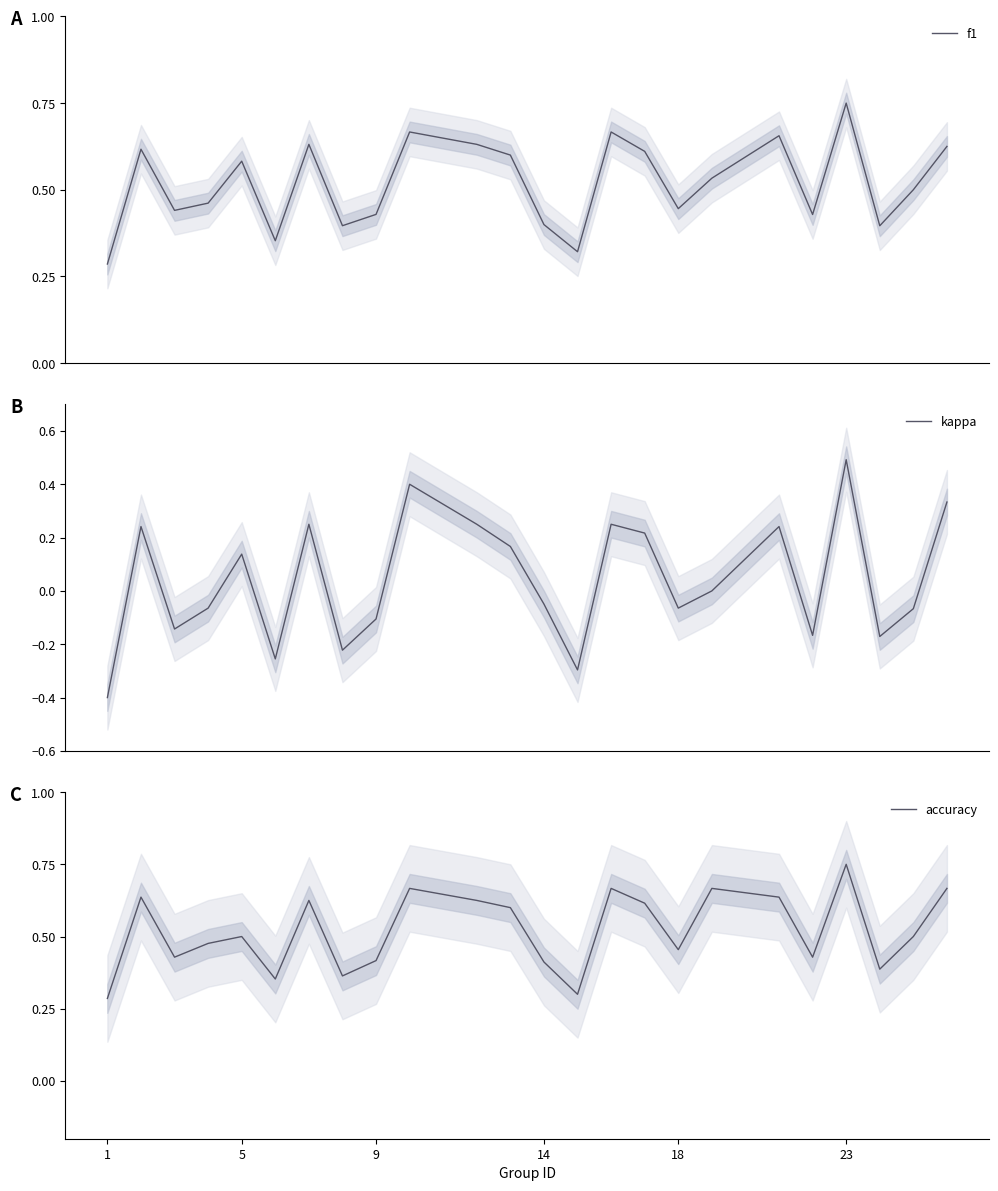

The value of accuracy at 23 is 1.3. True or false?

False